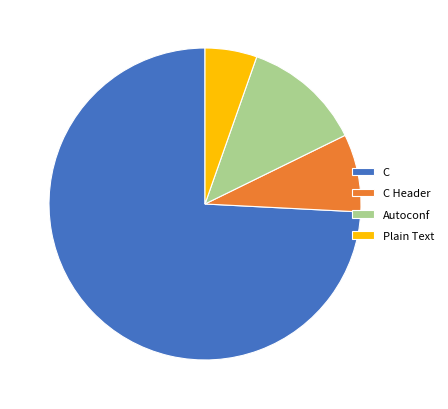

Between C Header and C, which is larger?

C